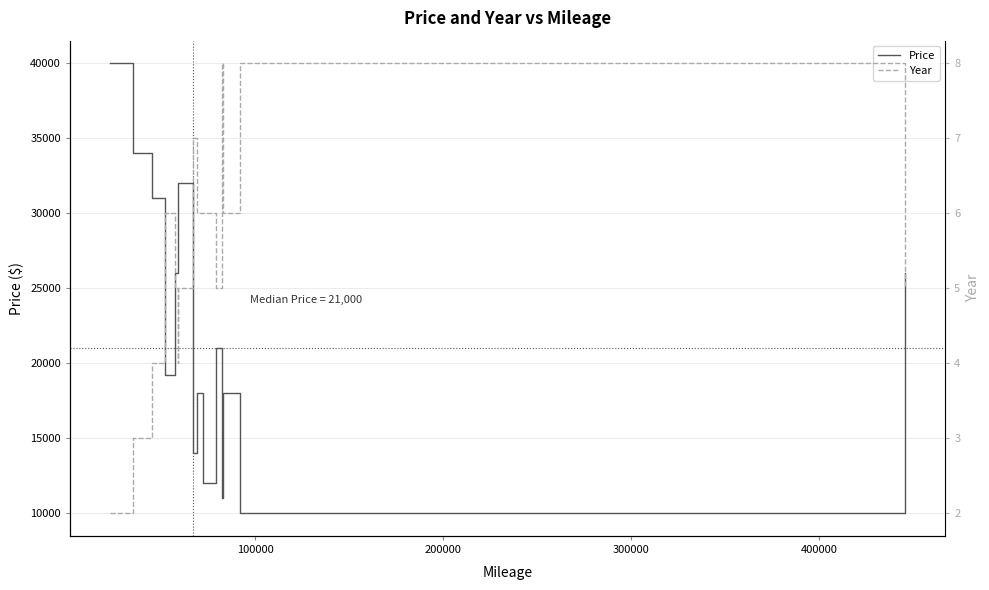

Rank the series at 100000 from lowest to highest value.

Year, Price